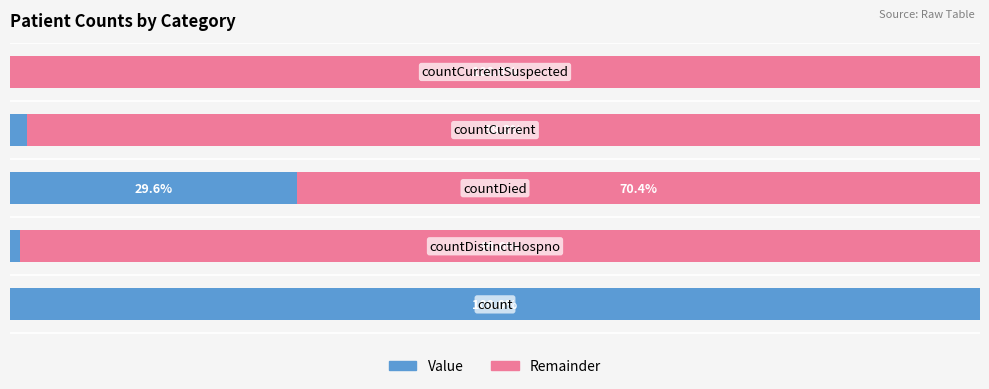

What are all the series names shown in the legend?

Value, Remainder